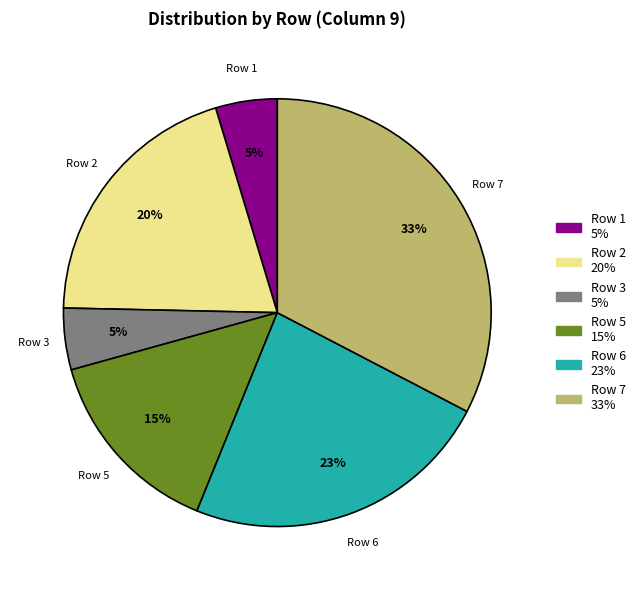

How many slices are in this pie chart?

6